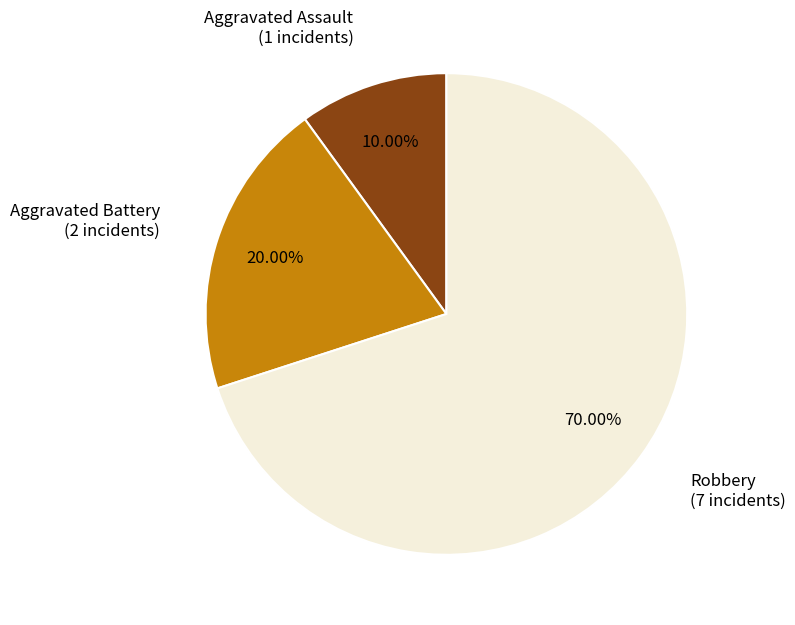

Does any single category account for the majority?

Yes